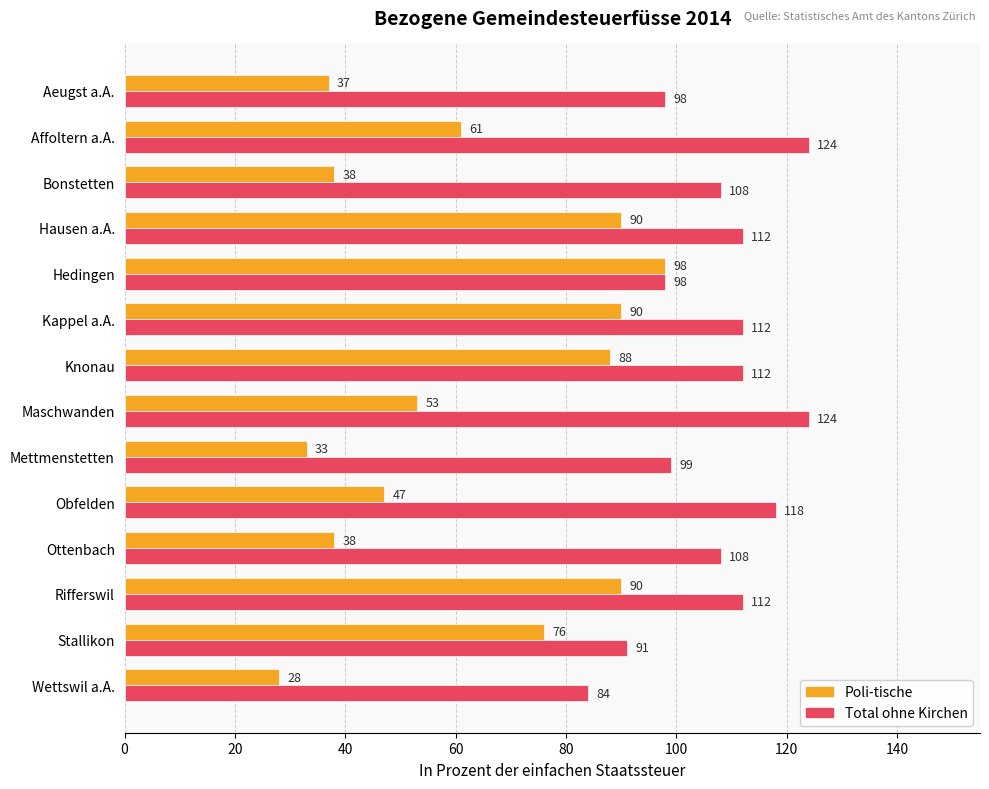

Which series has the largest total across all categories?

Total ohne Kirchen